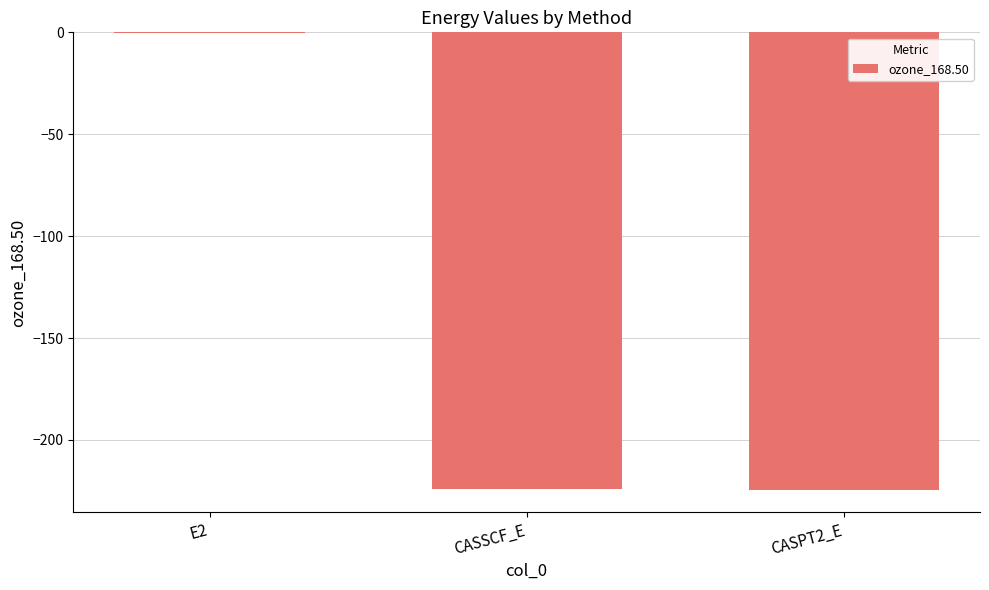

What is the sum of all values?

-448.8